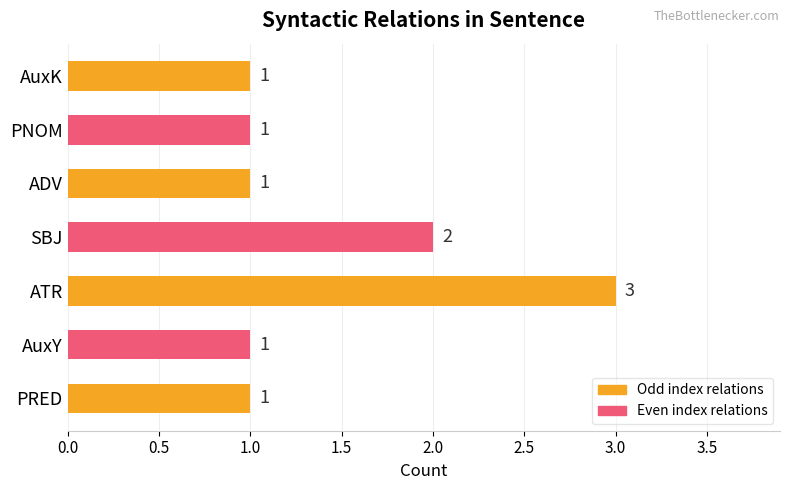

How many values are between 1 and 2?

6